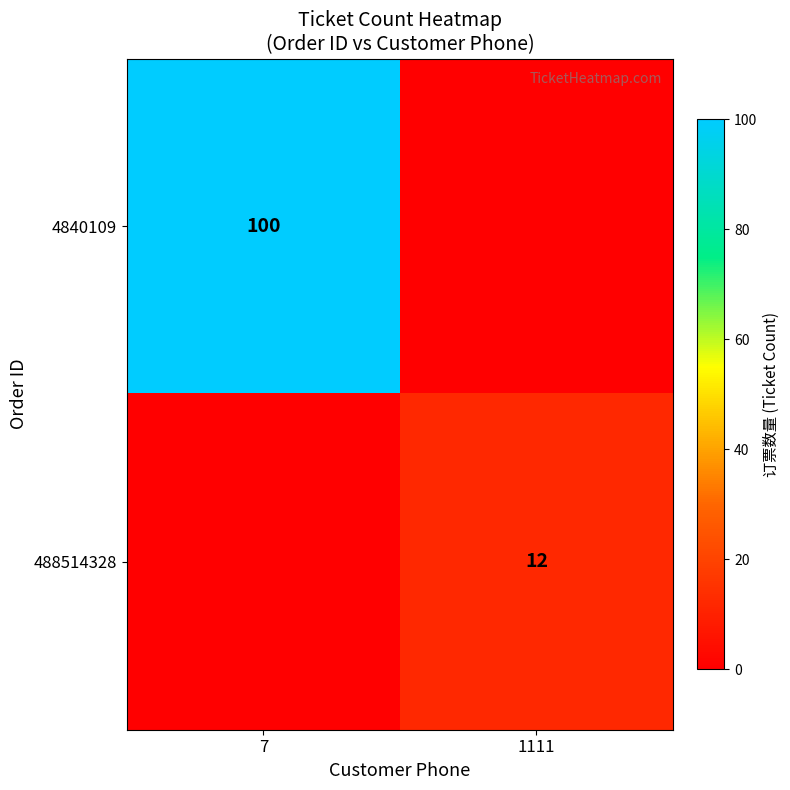

True or false: 4840109 has a value of 100 at 7.

True